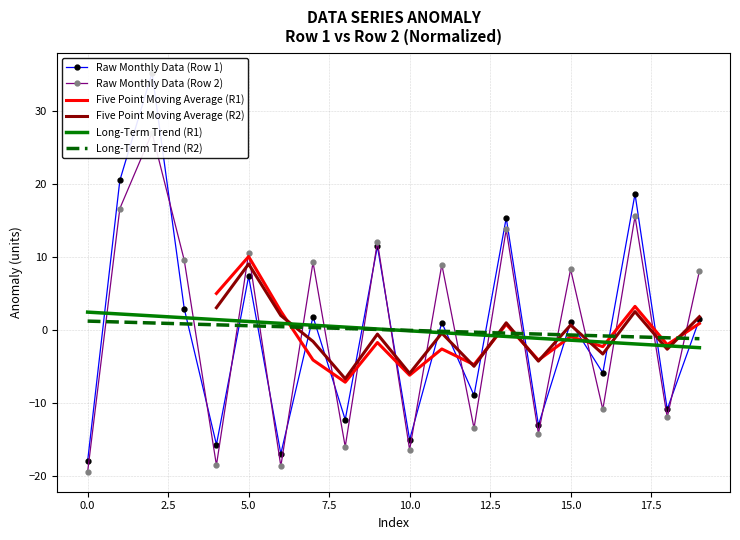

Which category has the highest value in the Five Point Moving Average (R1) series?

5.0